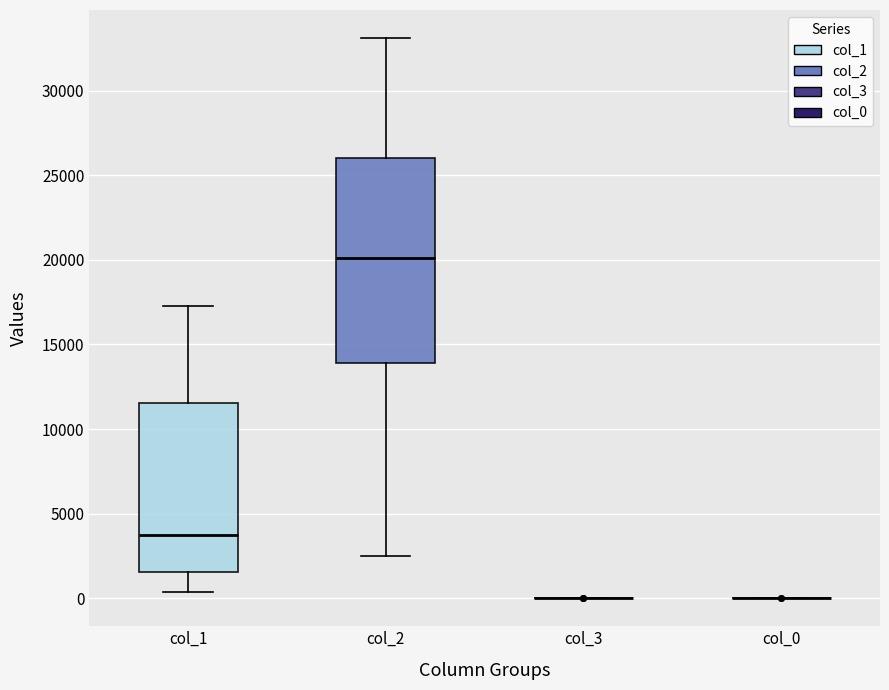

Reading left to right, read every box against the y-axis: the position of its median line, the range the box covers, and the ends of its whiskers. The values are not printed on the chart, so give them approximately, as read against the axis.

col_1: median 3500, box 1500 to 11500, whiskers 500 to 17500
col_2: median 20000, box 14000 to 26000, whiskers 2500 to 33000
col_3: box collapsed to a line at 0, whiskers 0 to 0
col_0: box collapsed to a line at 0, whiskers 0 to 0